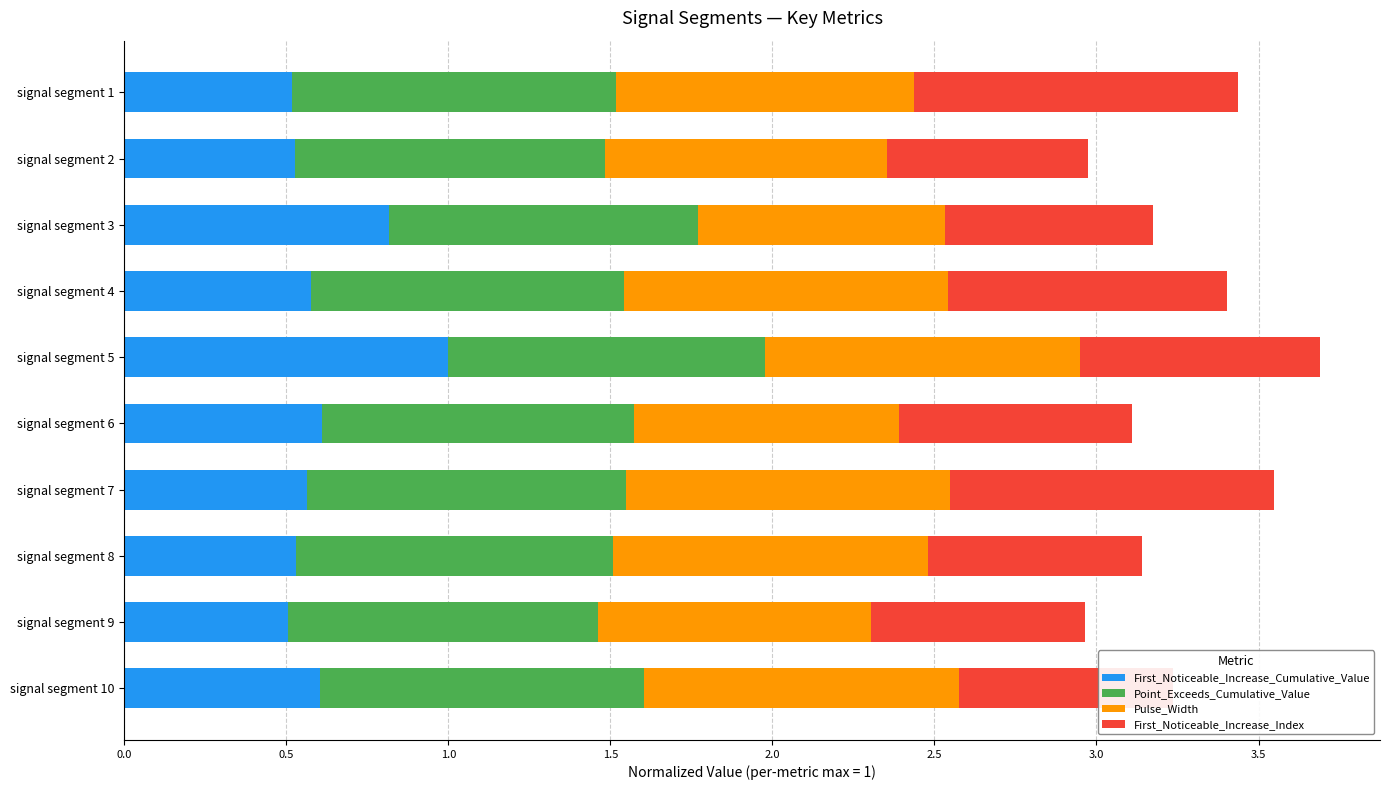

What is the minimum value for First_Noticeable_Increase_Cumulative_Value?

0.5